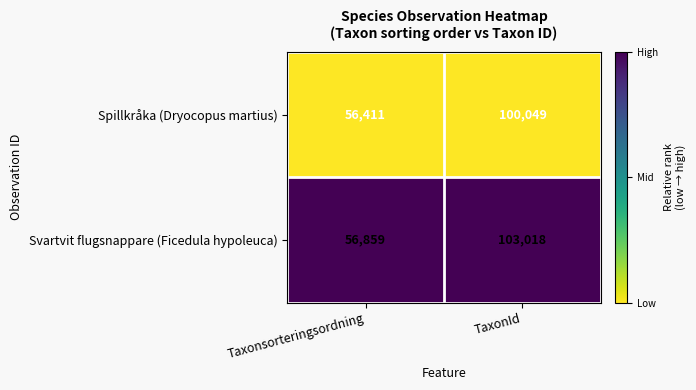

Reading left to right, extract all data points from this chart.

Spillkråka (Dryocopus martius): 56411	100049
Svartvit flugsnappare (Ficedula hypoleuca): 56859	103018